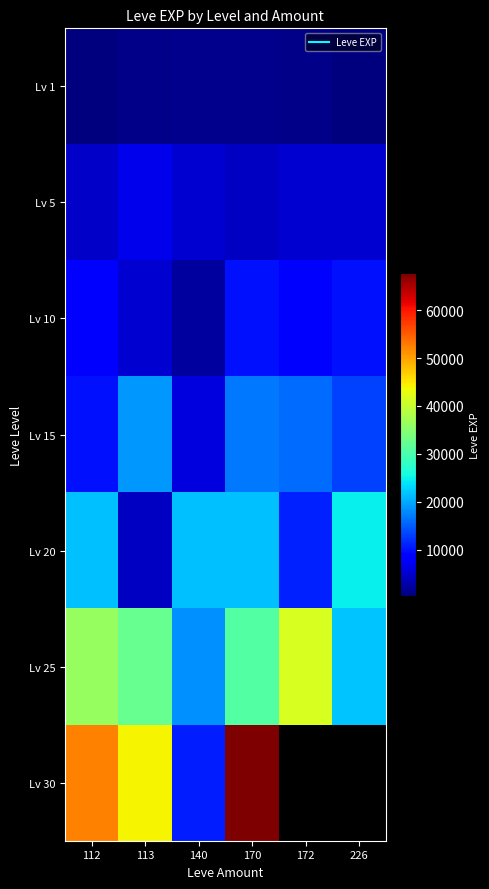

What is the minimum value shown in the chart?

370.0